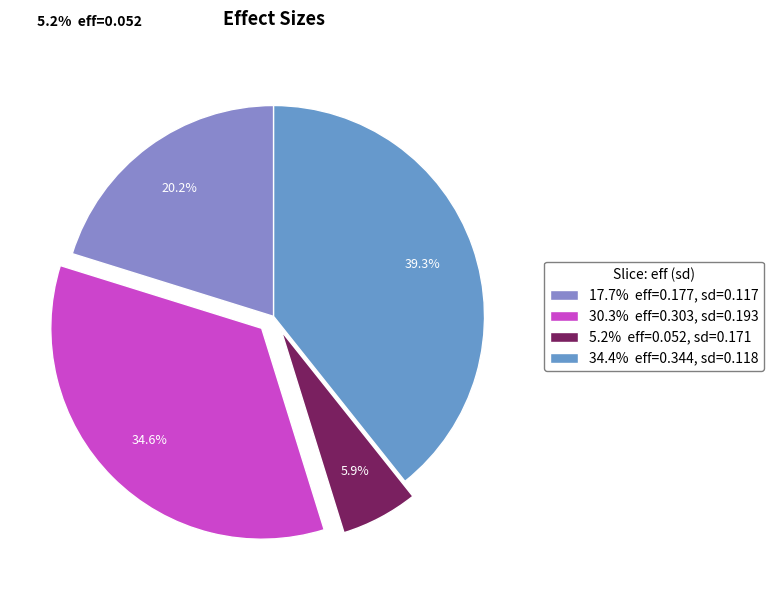

Which category has the smallest portion of the pie?

5.2% eff=0.052, sd=0.171